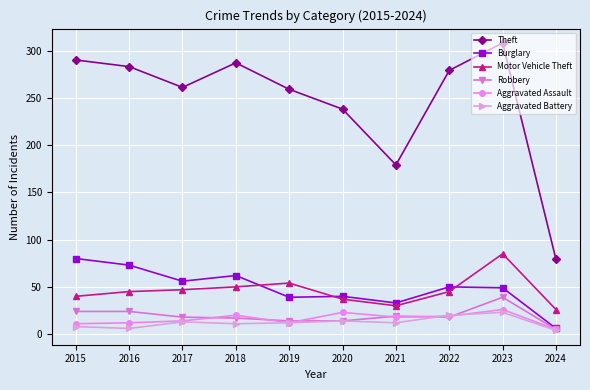

Is the value of Burglary at 2016 greater than the value of Aggravated Assault at 2018?

Yes